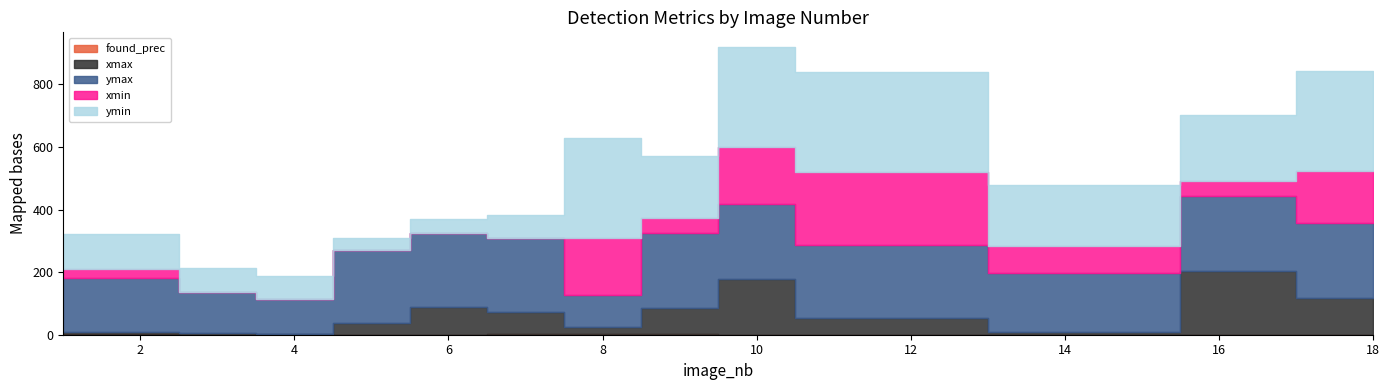

What is the highest value of the found_prec series?

0.9